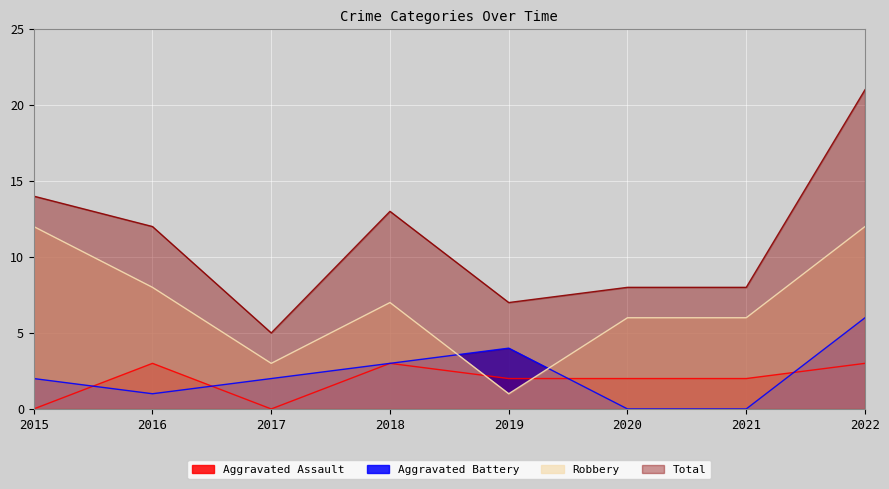

True or false: Aggravated Battery has a value of 4 at 2018.

False